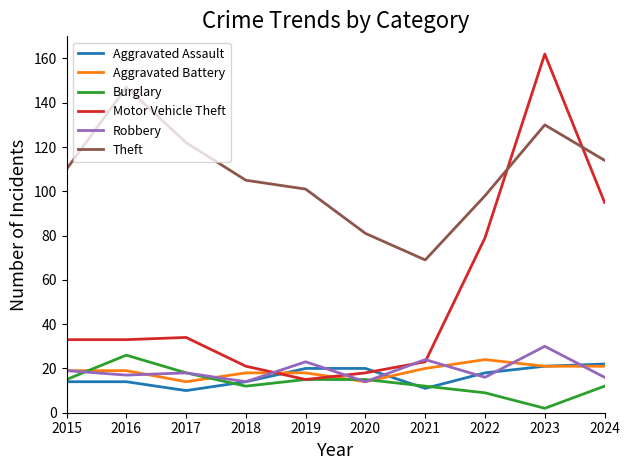

After their last crossing, which series has the higher values: Aggravated Assault or Burglary?

Aggravated Assault